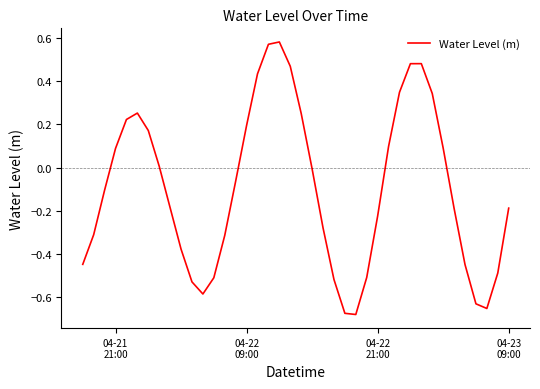

What is the difference between the maximum and minimum values?

1.3